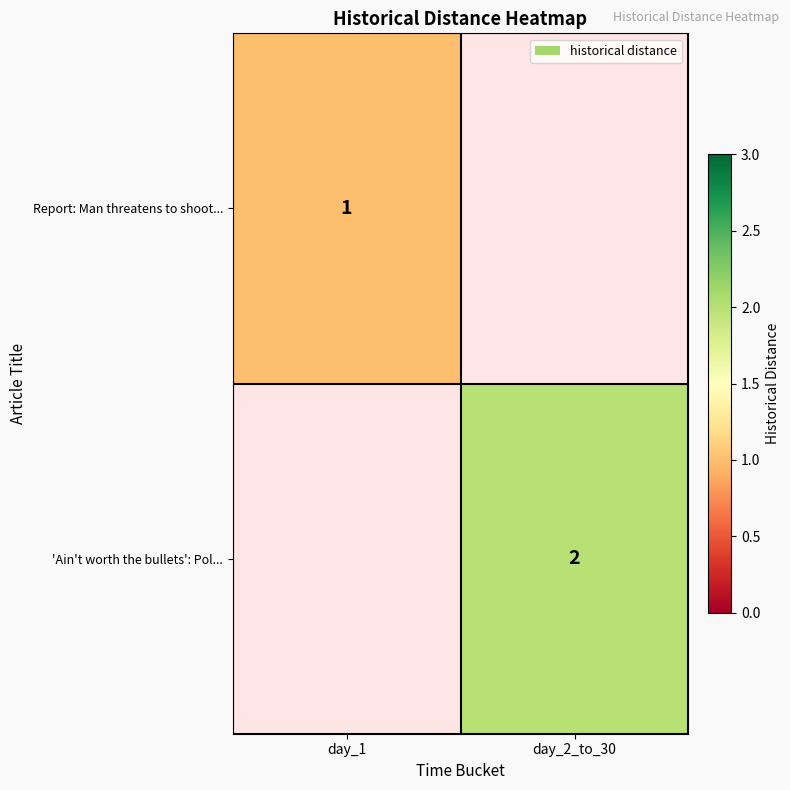

True or false: 'Ain't worth the bullets': Pol... has a value of 3.4 at day_2_to_30.

False